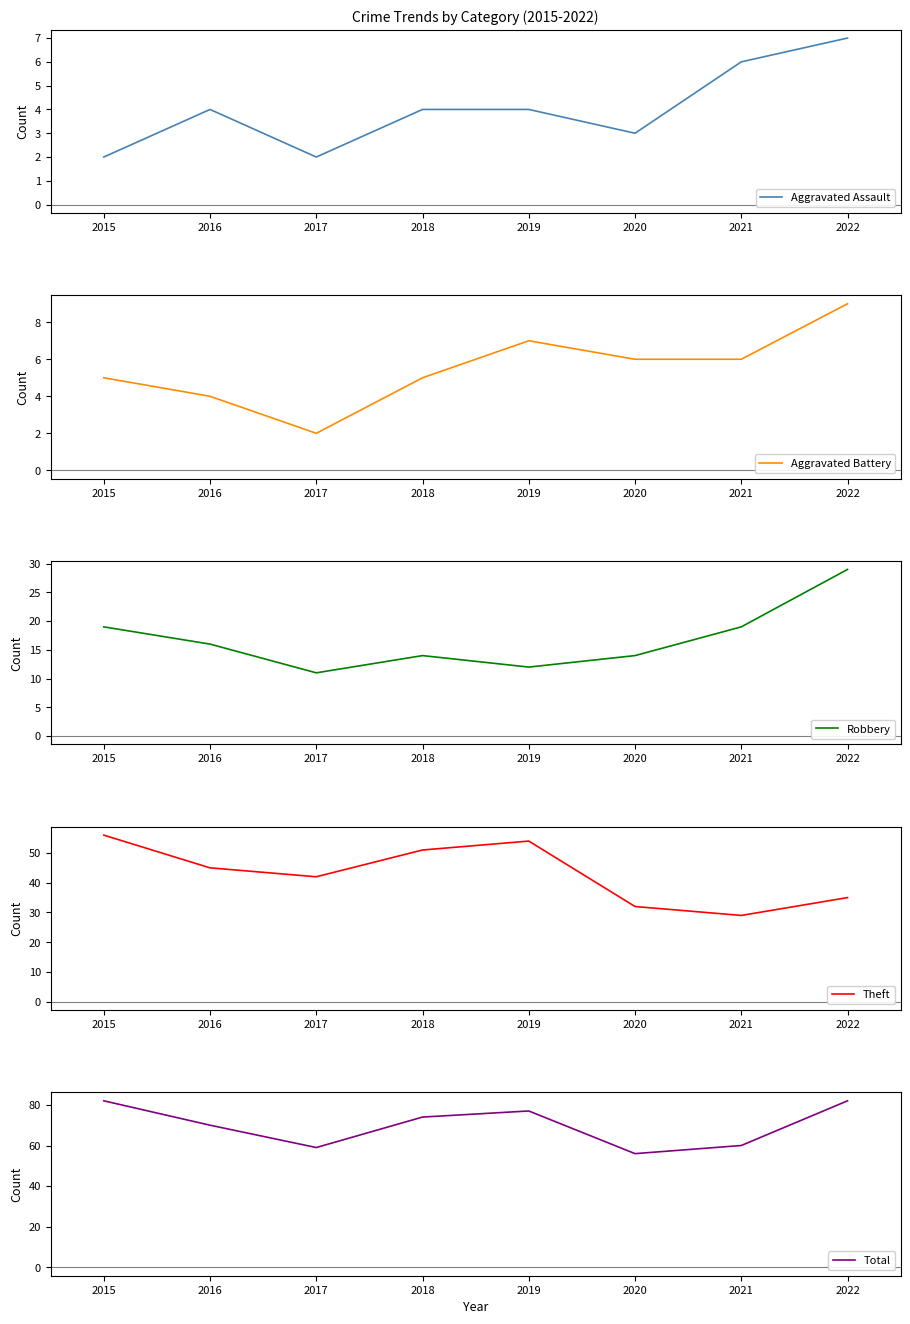

At which label does Aggravated Battery reach its minimum?

2017